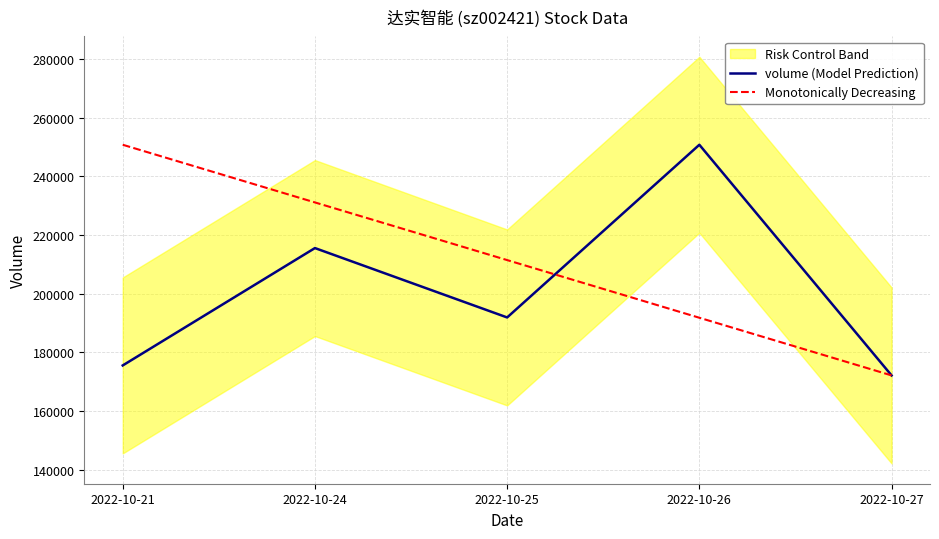

Where do volume (Model Prediction) and Monotonically Decreasing first cross each other?

2022-10-25 and 2022-10-26